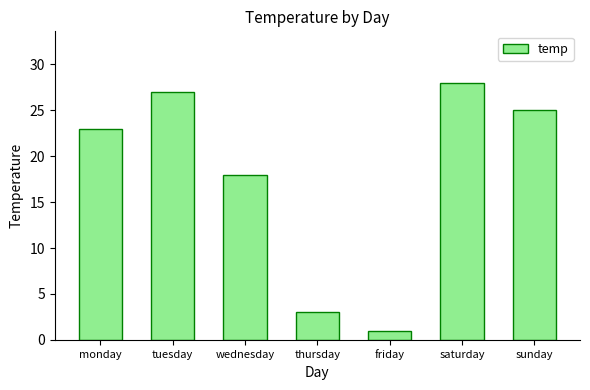

What is the sum of the values at wednesday and friday?

19